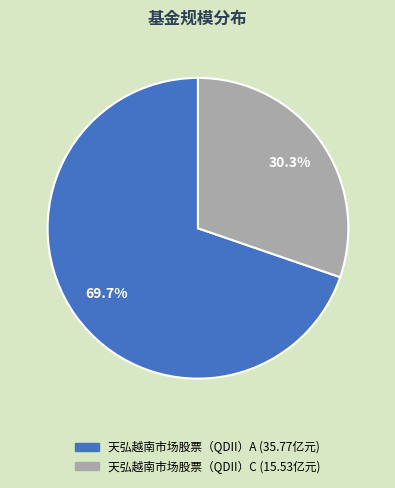

Count the number of slices in the pie.

2